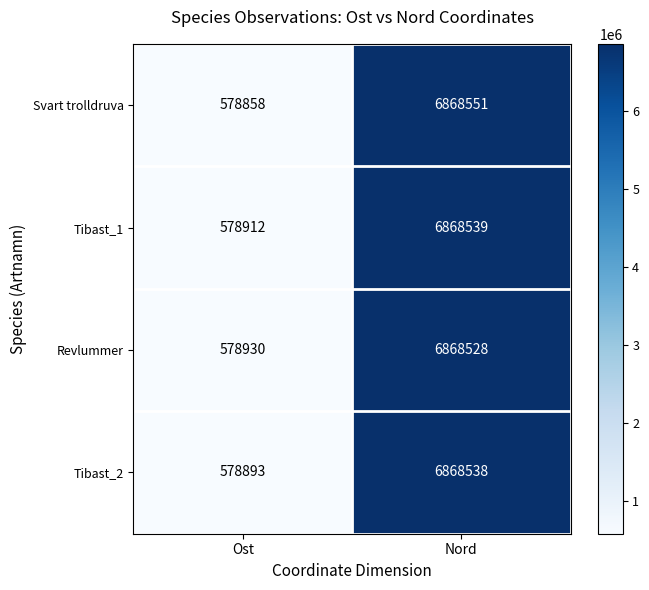

List the series in order of their peak value, lowest first.

Revlummer, Tibast_2, Tibast_1, Svart trolldruva